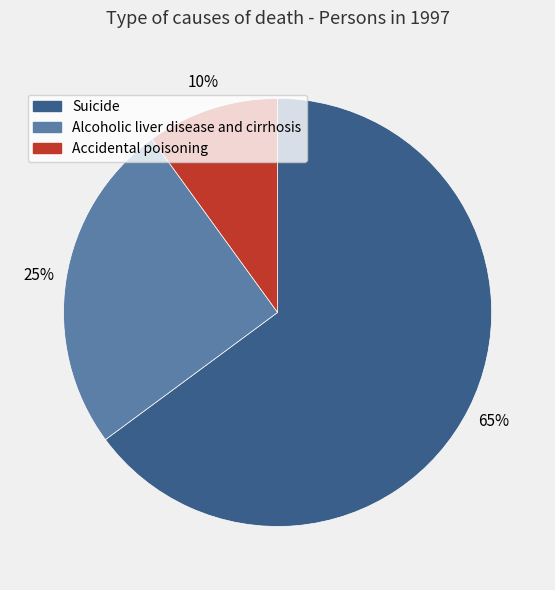

Which category has the smallest portion of the pie?

Accidental poisoning